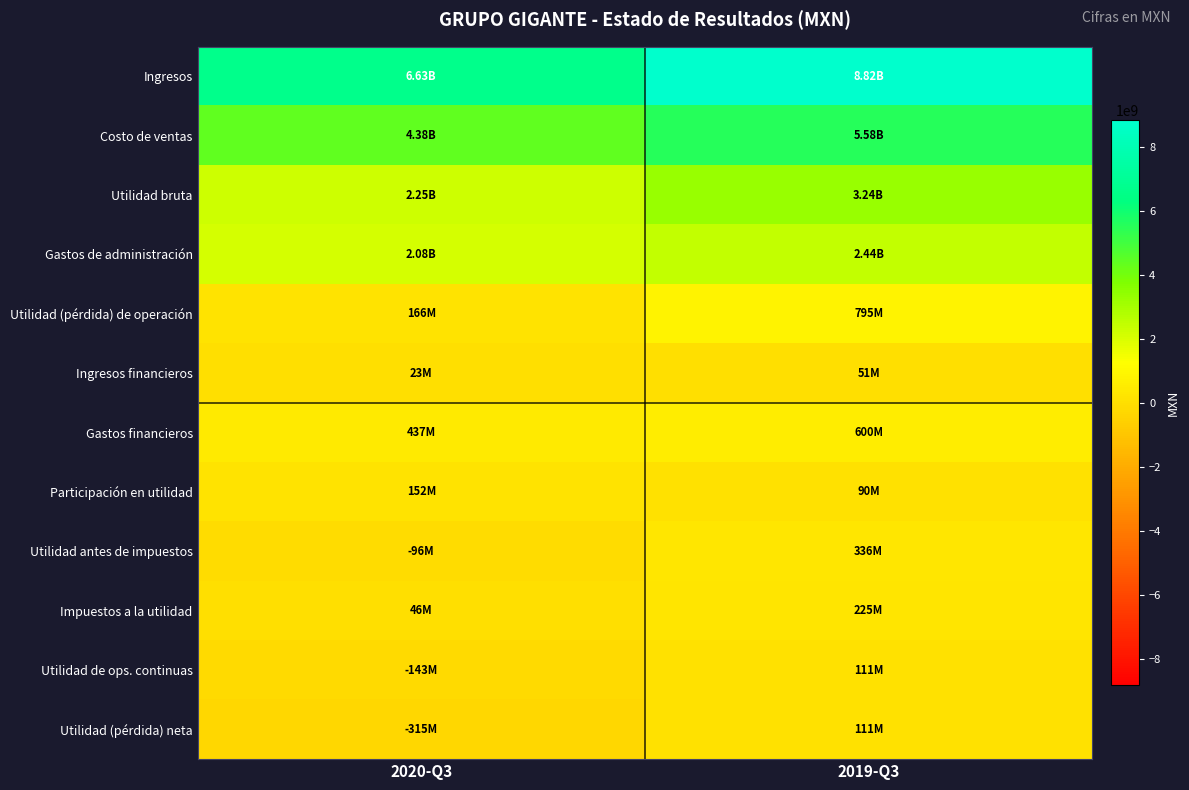

Reading right to left, what are all the values shown in this chart?

Ingresos: 2019-Q3=8822942000	2020-Q3=6630697000
Costo de ventas: 2019-Q3=5582821000	2020-Q3=4383676000
Utilidad bruta: 2019-Q3=3240121000	2020-Q3=2247021000
Gastos de administración: 2019-Q3=2444982000	2020-Q3=2081317000
Utilidad (pérdida) de operación: 2019-Q3=795139000	2020-Q3=165704000
Ingresos financieros: 2019-Q3=50852000	2020-Q3=22854000
Gastos financieros: 2019-Q3=599802000	2020-Q3=437012000
Participación en utilidad: 2019-Q3=89750000	2020-Q3=152060000
Utilidad antes de impuestos: 2019-Q3=335939000	2020-Q3=-96394000
Impuestos a la utilidad: 2019-Q3=224951000	2020-Q3=46150000
Utilidad de ops. continuas: 2019-Q3=110988000	2020-Q3=-142544000
Utilidad (pérdida) neta: 2019-Q3=110988000	2020-Q3=-314788000